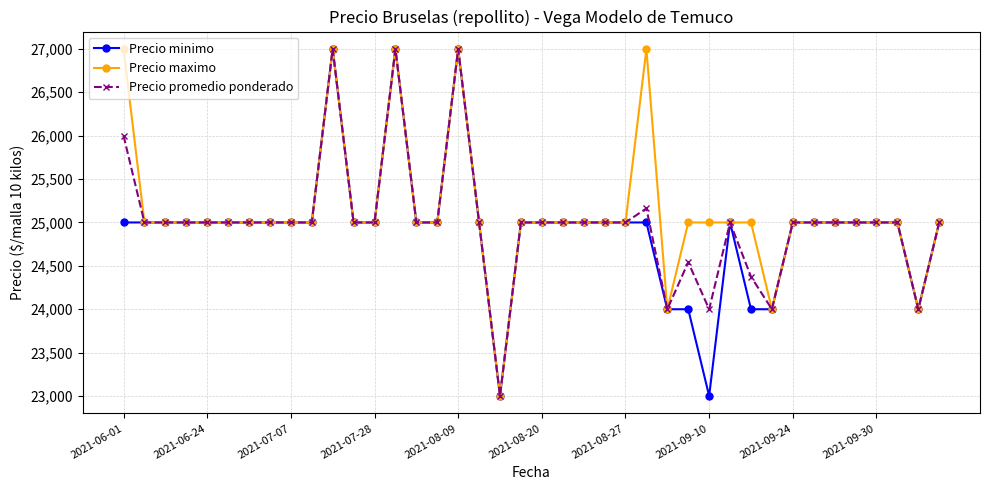

True or false: Precio maximo has more than 2 interior local peaks.

True